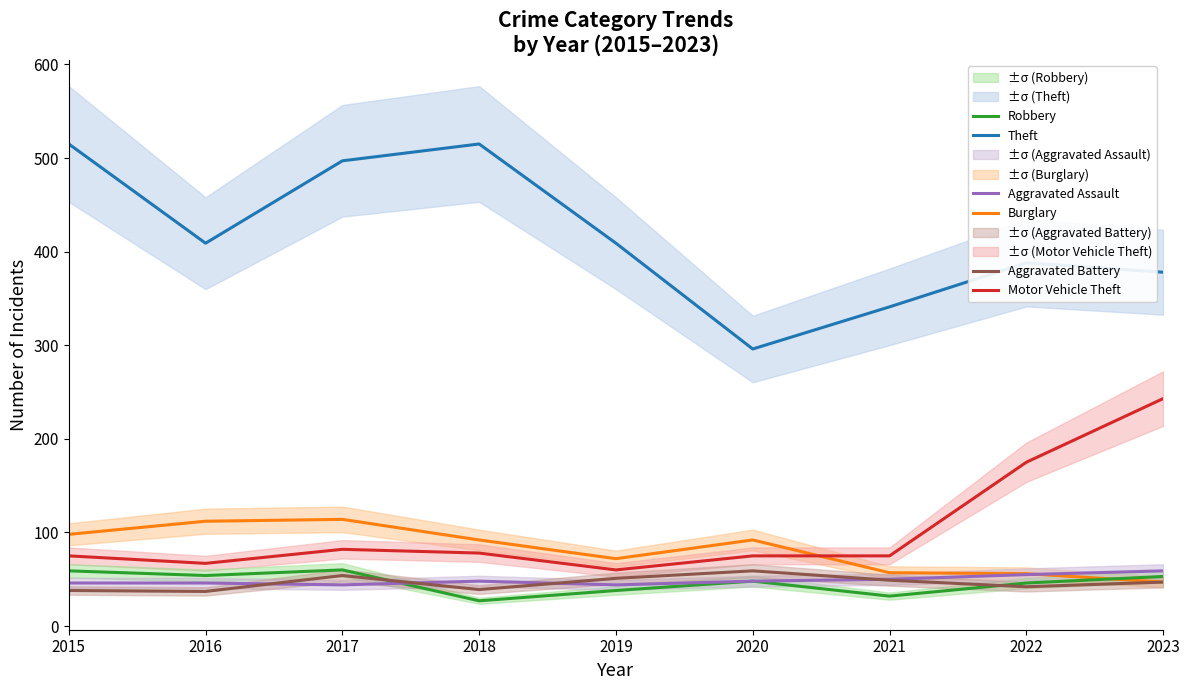

Is it true that Theft equals 515 at 2018?

True